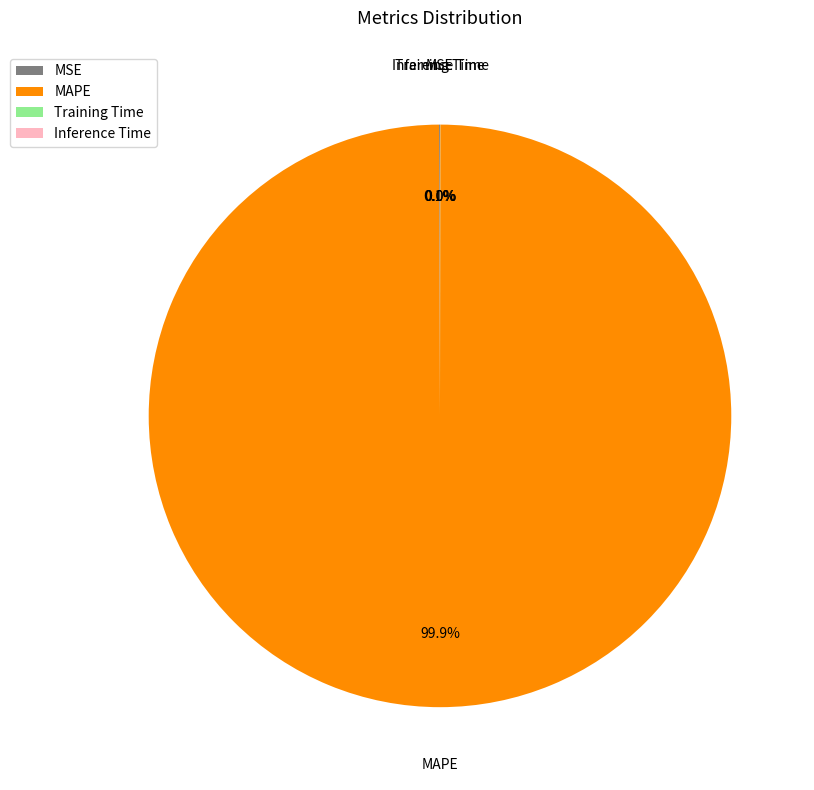

Which slice represents more than half of the pie?

MAPE